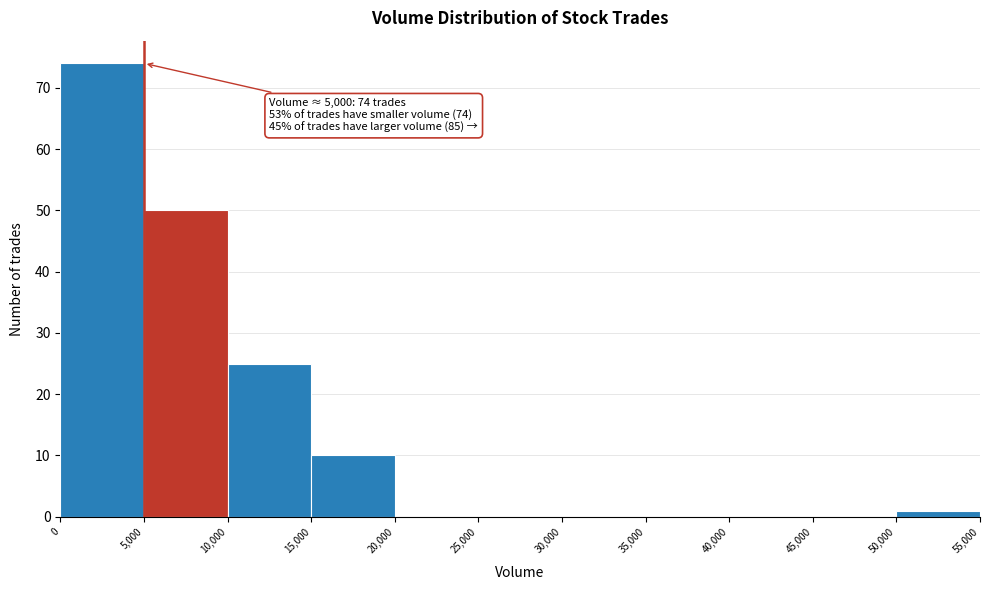

Over which range of the x-axis is the bar tallest?

0 to 5,000